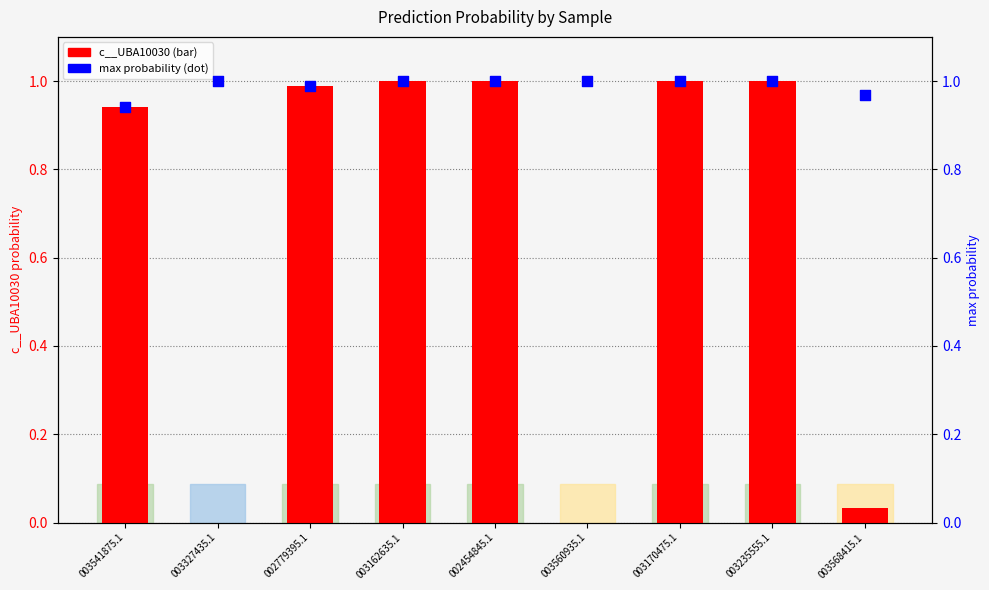

Which series contains the lowest Y value?

c__UBA10030